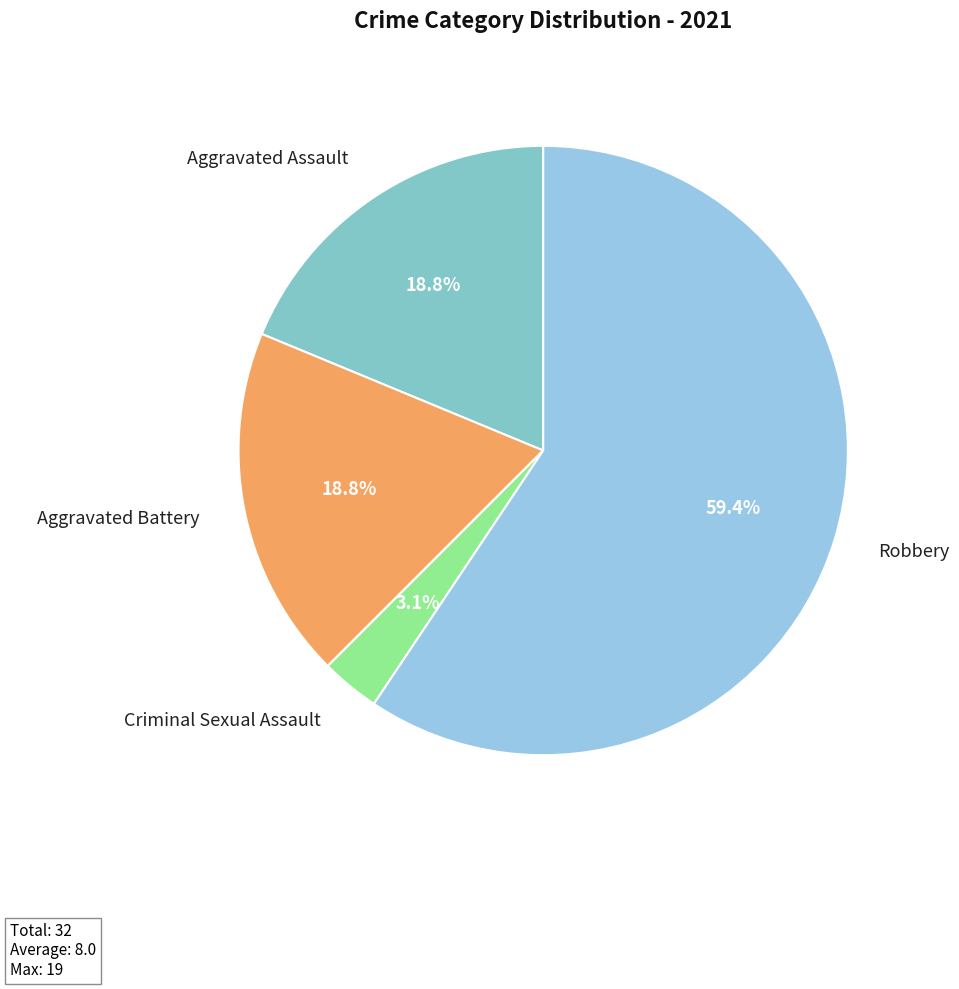

Count the number of slices in the pie.

4